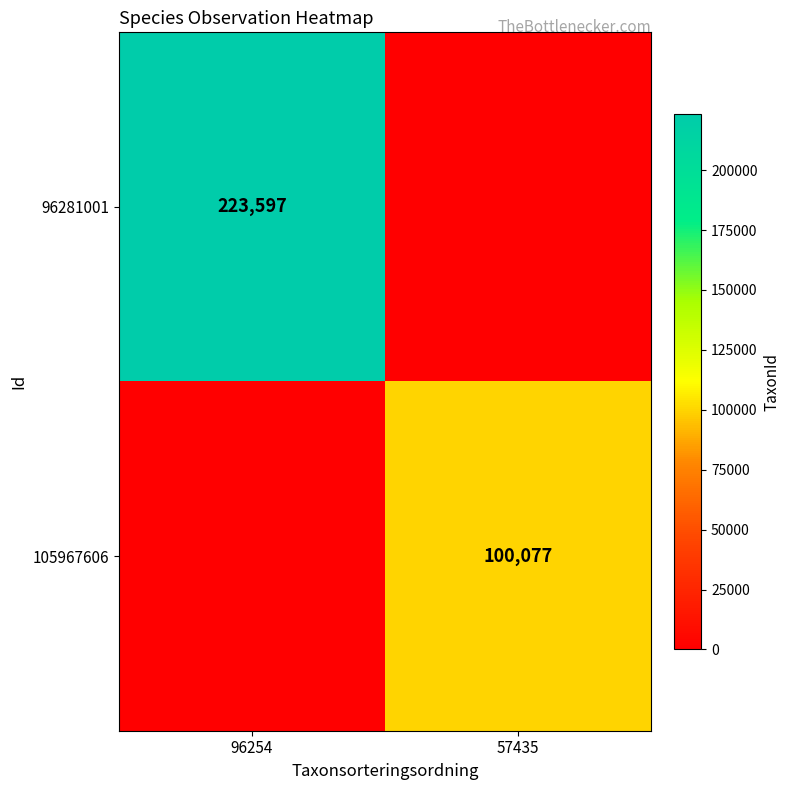

Is the value of 96281001 at 96254 greater than the value of 105967606 at 57435?

Yes